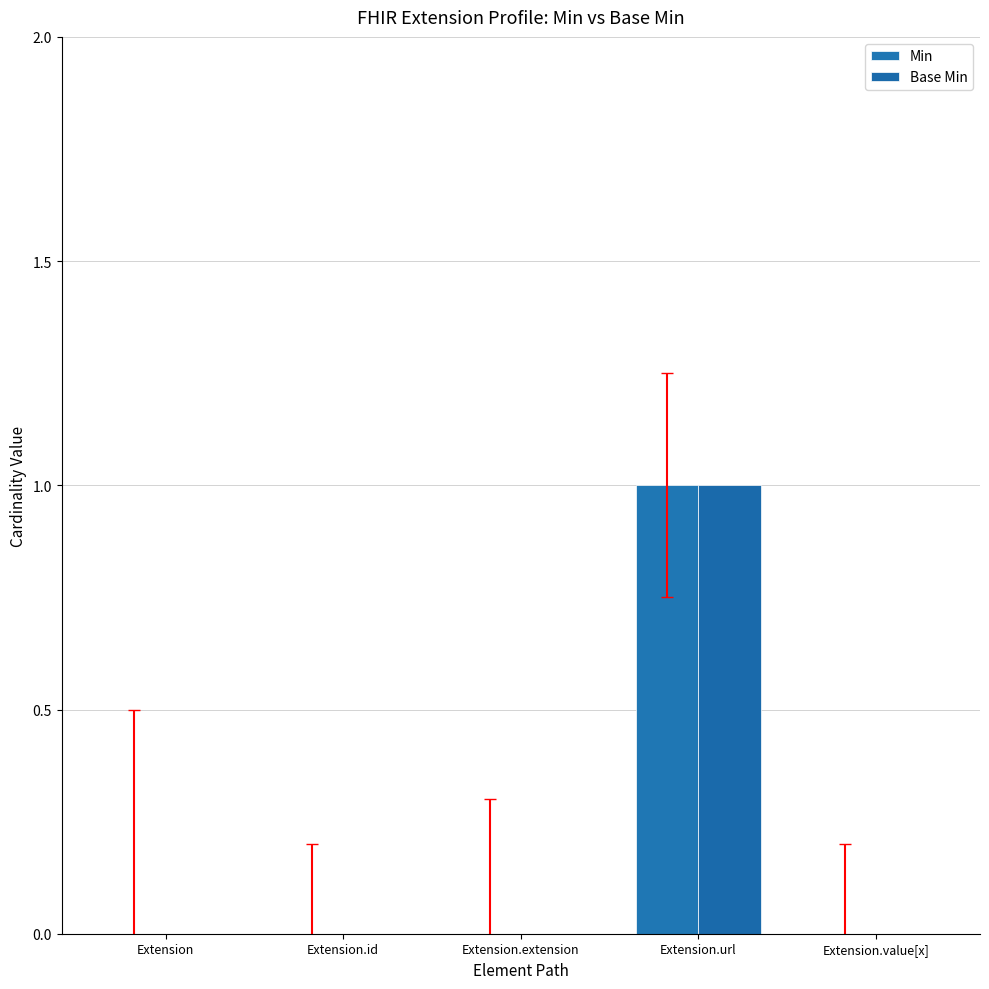

Reading right to left, what are all the values shown in this chart?

Min: Extension.value[x]=0	Extension.url=1	Extension.extension=0	Extension.id=0	Extension=0
Base Min: Extension.value[x]=0	Extension.url=1	Extension.extension=0	Extension.id=0	Extension=0